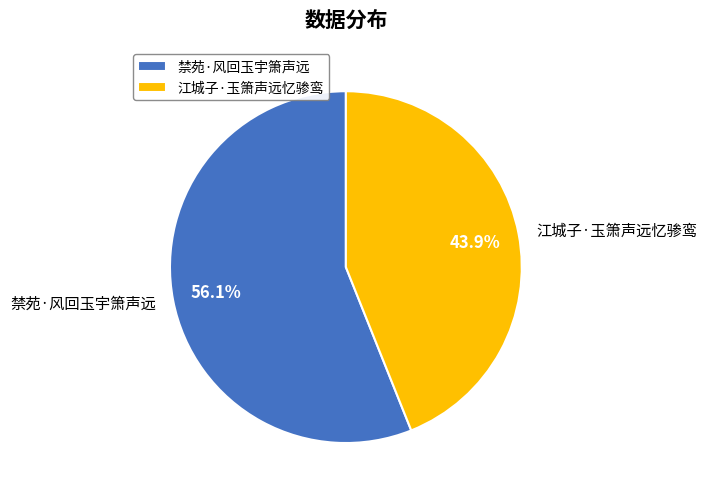

Is it true that 禁苑·风回玉宇箫声远 is 56% of the pie?

True